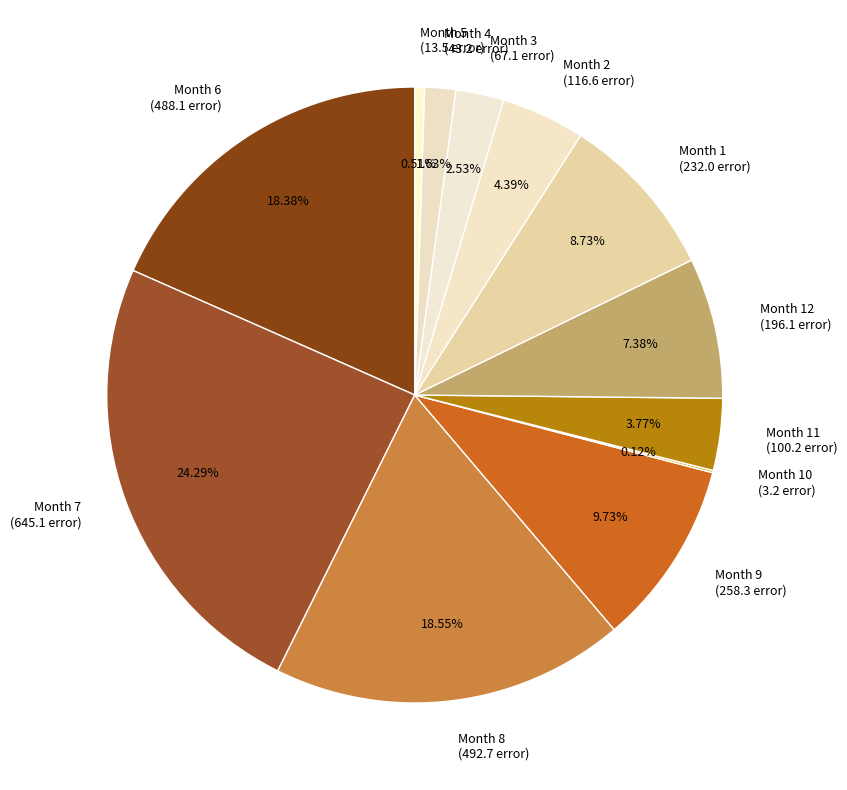

Does Month 12 (196.1 error) account for over 50% of the chart?

No